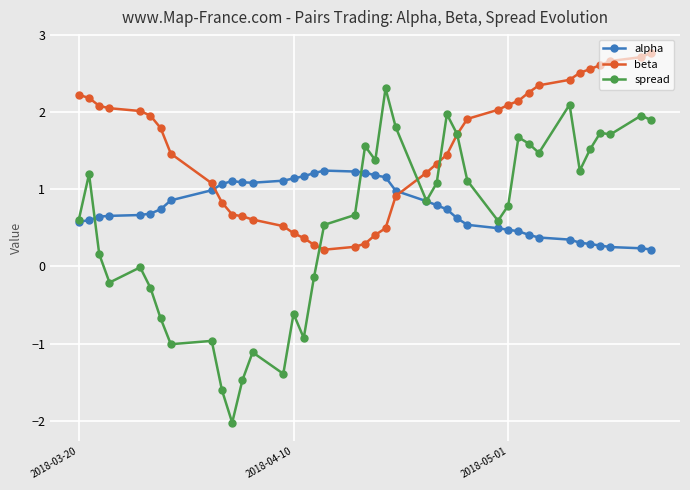

How many intersections are there between beta and alpha?

2